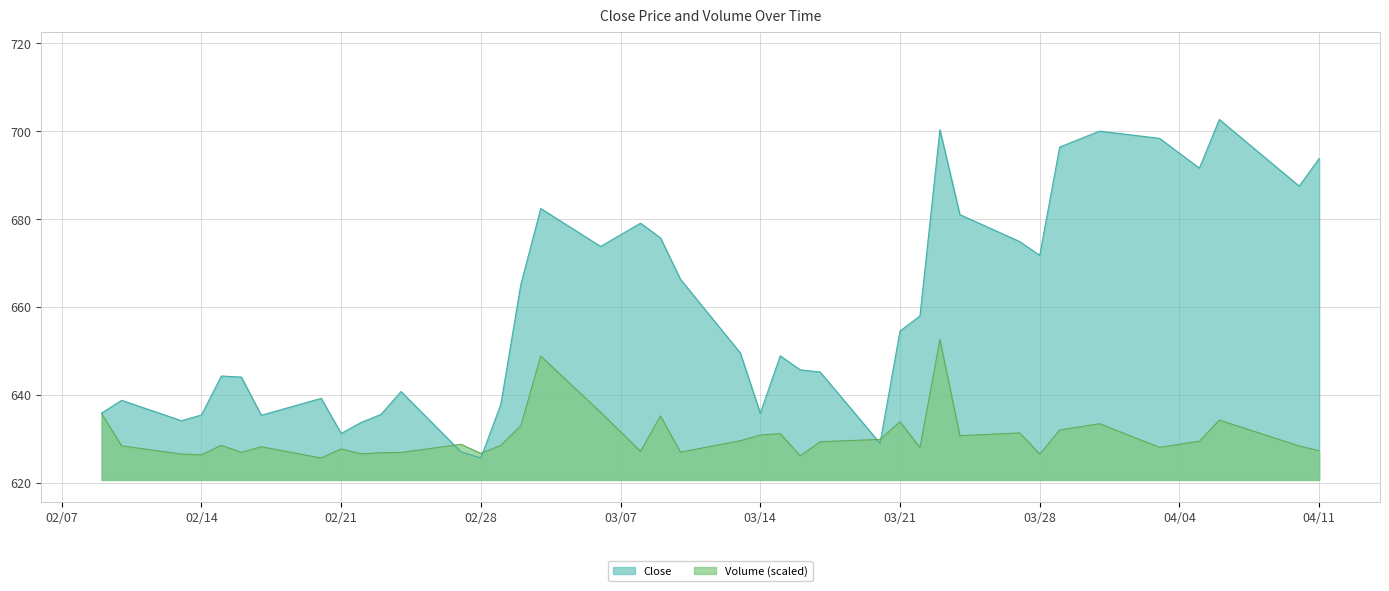

Which label corresponds to the largest value in the chart?

2023-04-06